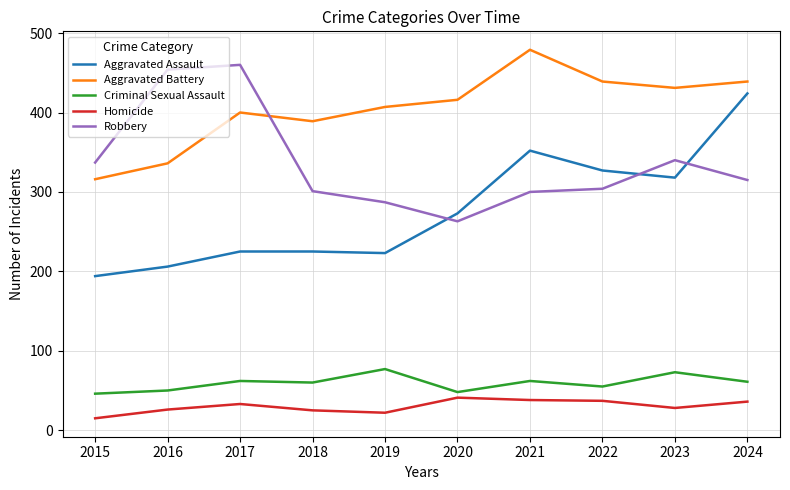

Where is the first local minimum for Robbery?

2020